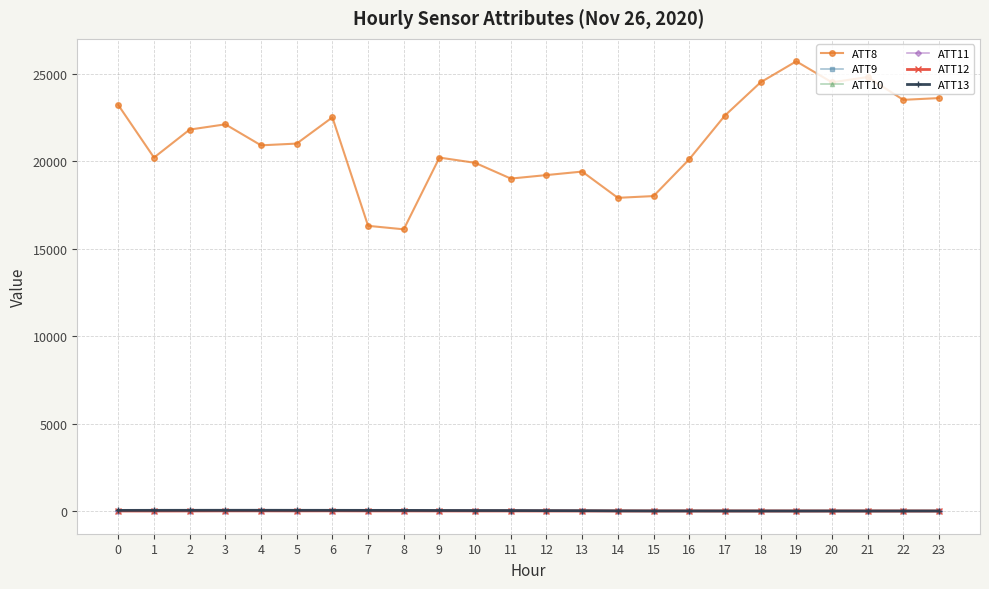

Reading left to right, transcribe all the data shown in this chart.

ATT8: 23200.0	20200.0	21800.0	22100.0	20900.0	21000.0	22500.0	16300.0	16100.0	20200.0	19900.0	19000.0	19200.0	19400.0	17900.0	18000.0	20100.0	22600.0	24500.0	25700.0	24500.0	24800.0	23500.0	23600.0
ATT9: -10.0	-10.0	-10.0	-10.0	-10.0	-10.0	25.8	2.7	-8.5	-10.0	-10.0	-10.0	-10.0	-10.0	-10.0	-10.0	-10.0	-10.0	-10.0	-10.0	-10.0	-10.0	-10.0	-10.0
ATT10: -10.0	-10.0	-10.0	-10.0	-10.0	-10.0	-10.0	-10.0	-10.0	-10.0	-10.0	-10.0	-10.0	-10.0	-10.0	-10.0	-10.0	-10.0	-10.0	-10.0	-10.0	-10.0	-10.0	-10.0
ATT11: -10.0	-10.0	-10.0	-10.0	-10.0	-10.0	-10.0	-10.0	-10.0	-10.0	-10.0	-10.0	-10.0	-10.0	-10.0	-10.0	-10.0	-10.0	-10.0	-10.0	-10.0	-10.0	-10.0	-10.0
ATT12: 6.2	5.4	7.5	11.4	11.8	10.0	12.2	9.1	9.1	8.2	7.5	7.3	6.5	6.5	5.5	5.5	6.0	5.3	5.2	4.7	4.1	4.2	4.4	3.1
ATT13: 37.8	40.8	42.5	43.9	43.6	42.3	41.2	39.1	37.5	33.4	31.3	29.4	24.9	20.9	11.9	7.4	6.7	5.1	4.1	3.9	4.9	3.8	4.0	4.5